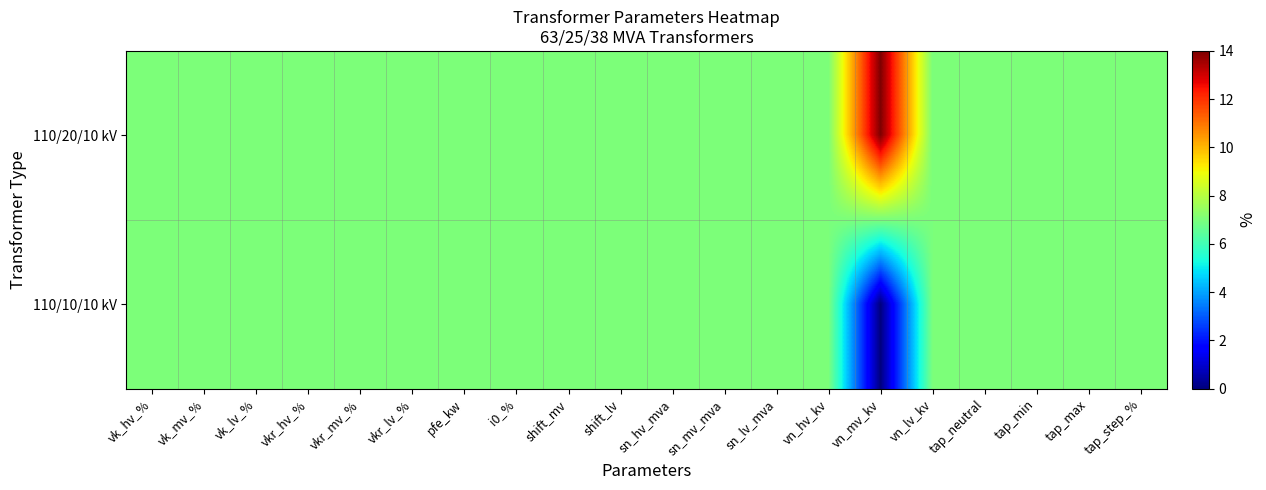

What is the greatest value displayed?

14